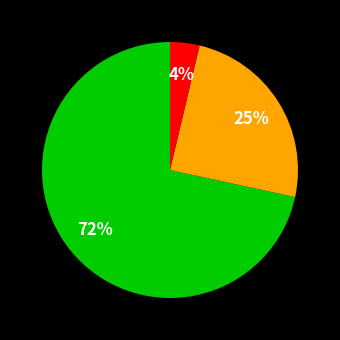

Is there any slice that represents more than half of the pie?

Yes